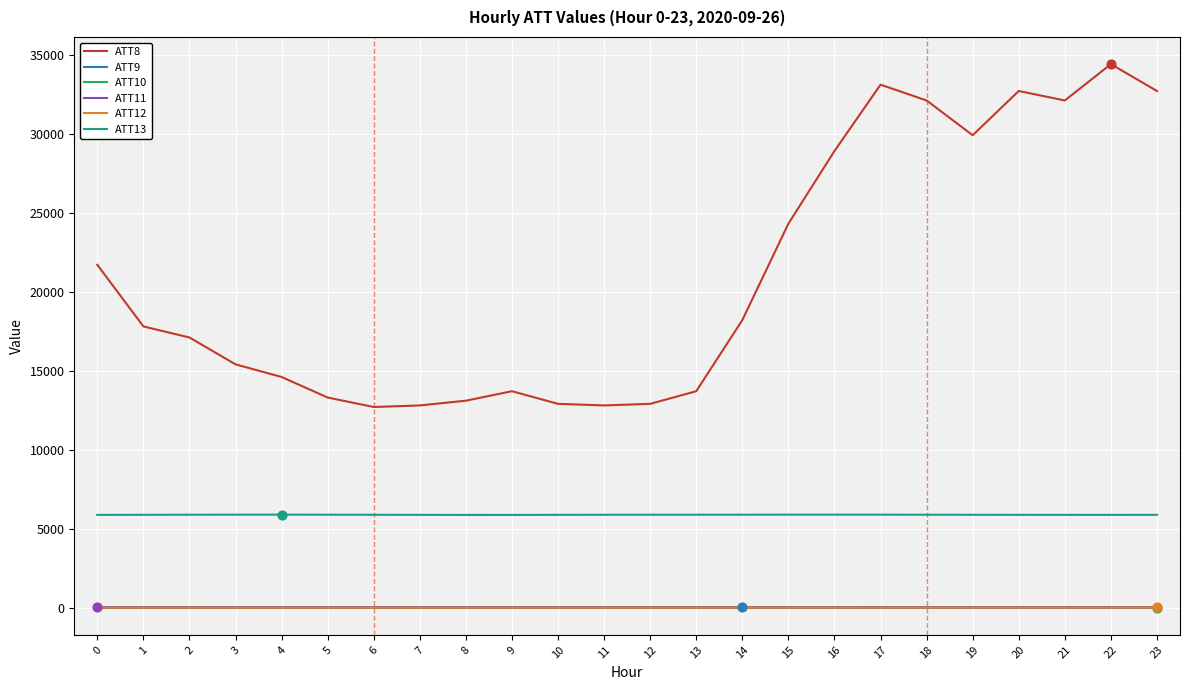

What is the total value across all series at 0?

27629.1